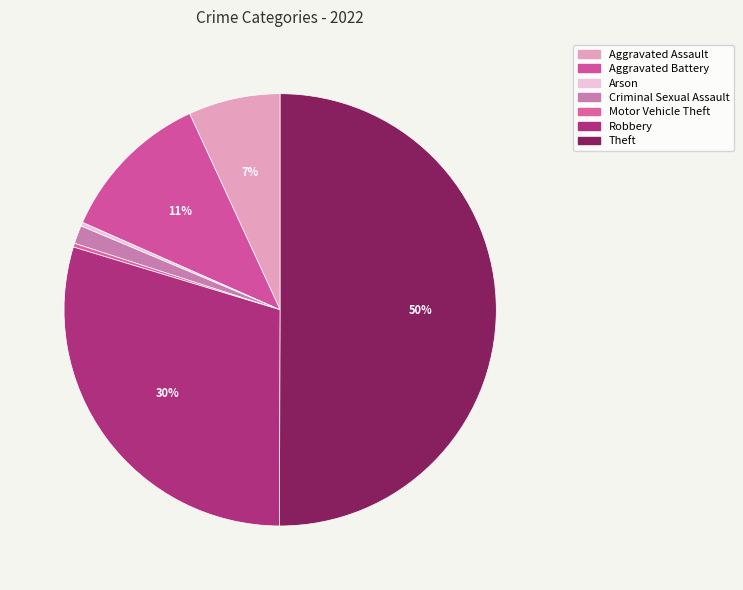

How many slices are in this pie chart?

7